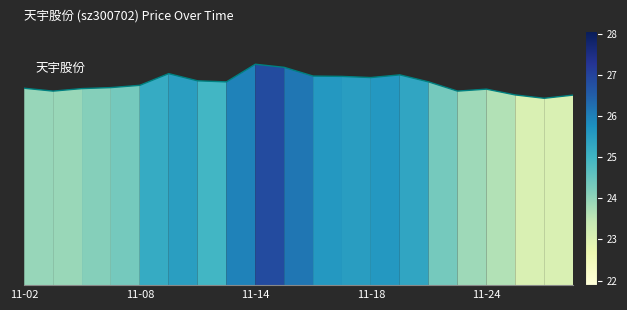

Where does the data first go above 24?

11-02